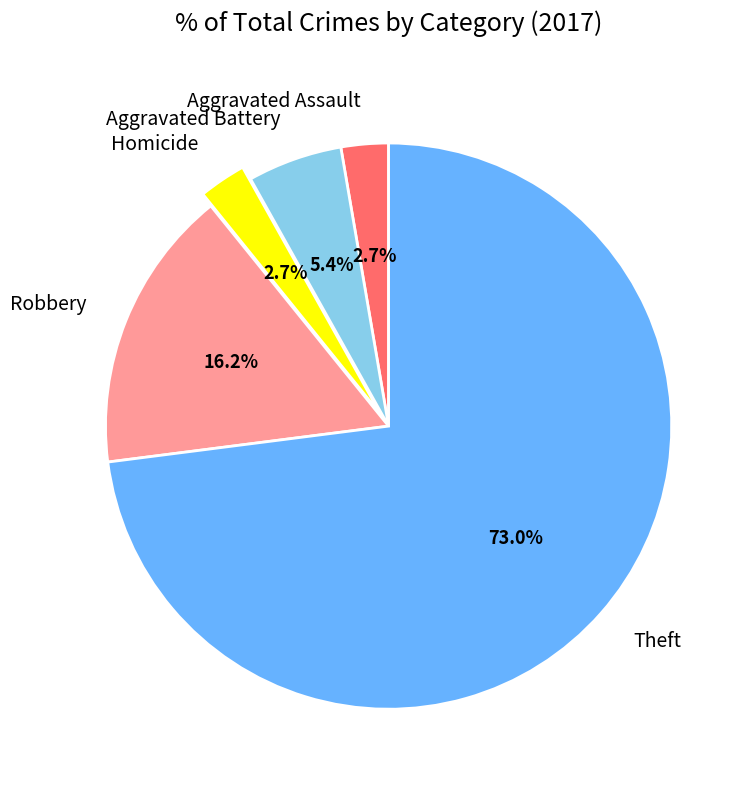

To the nearest percent, what is the difference between the largest and smallest slice percentages?

70%